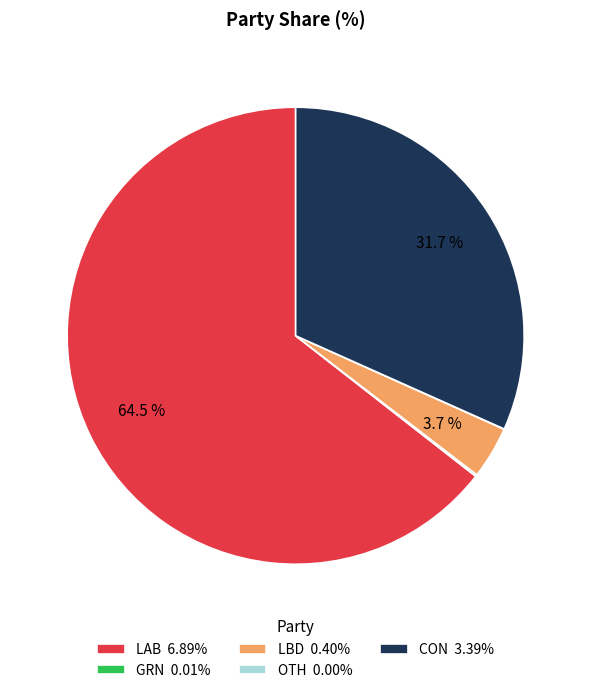

Combined, do LBD 0.40% and CON 3.39% account for over 50%?

No